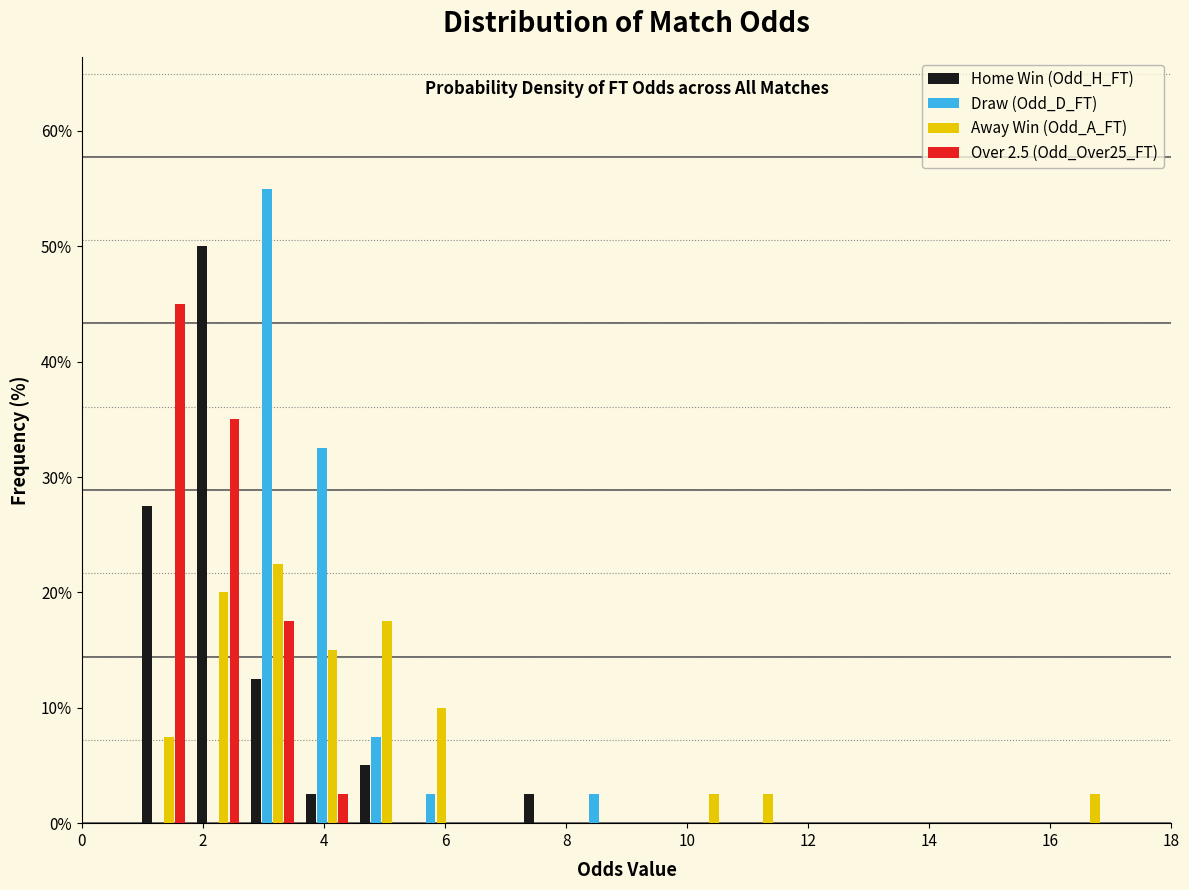

In the Home Win (Odd_H_FT) series, which range on the x-axis has the tallest bar?

1.8 to 2.7